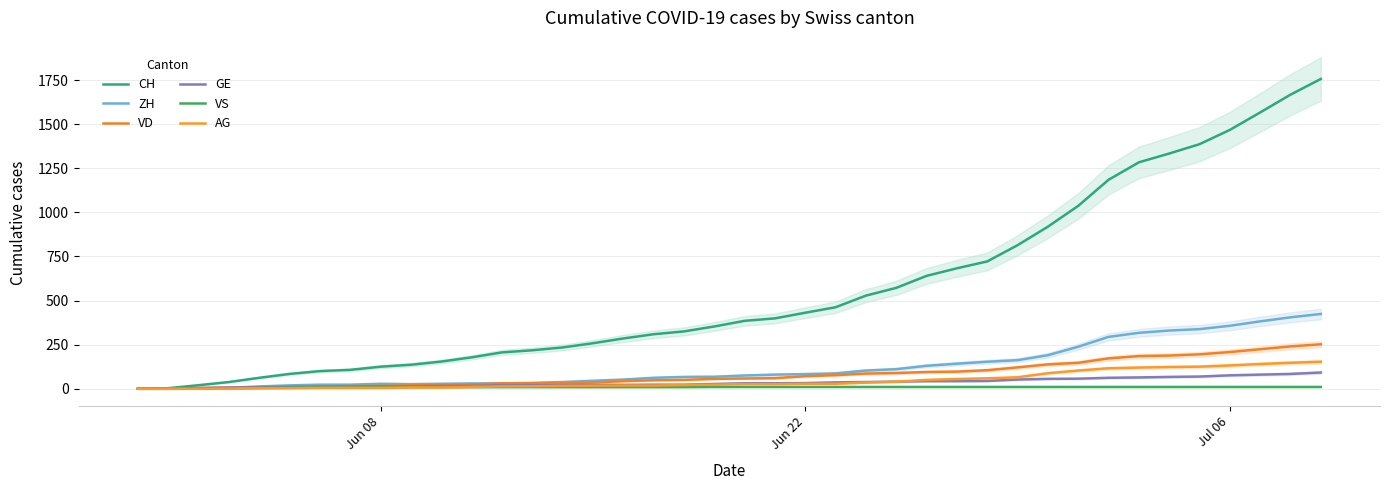

How many positive values does the VD series have?

38